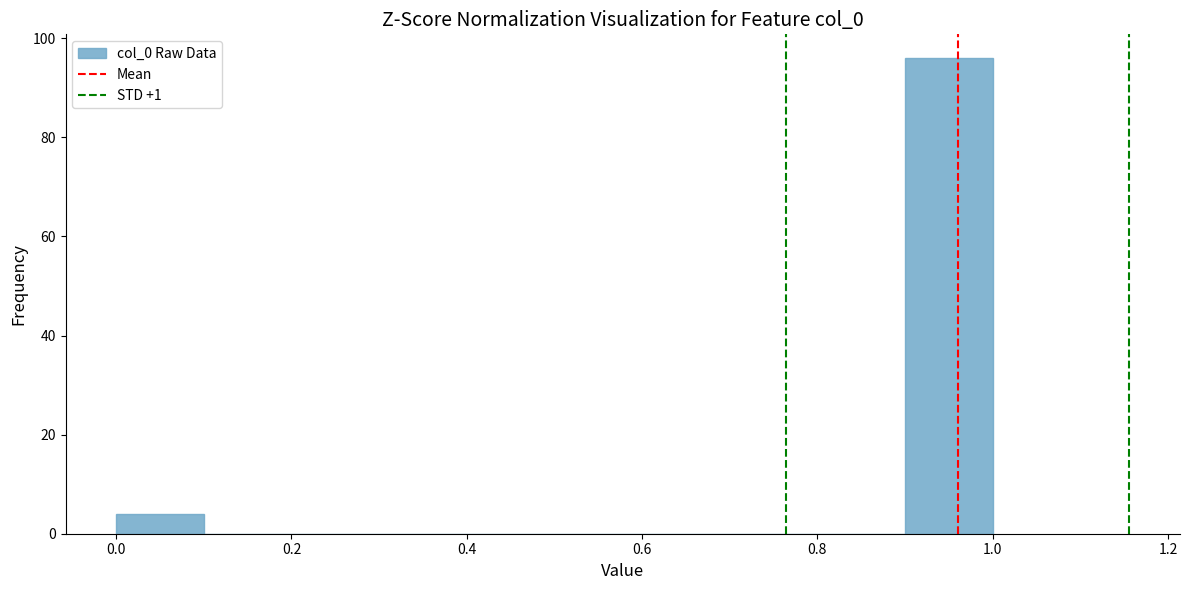

Over which range of the x-axis is the bar tallest?

0.9 to 1.0